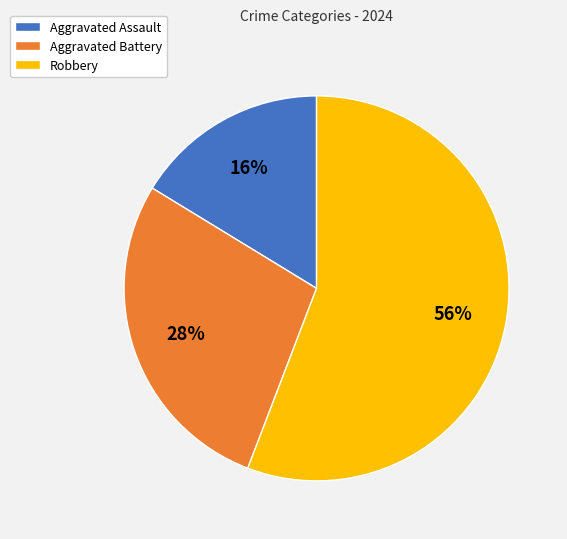

Does any single category account for the majority?

Yes